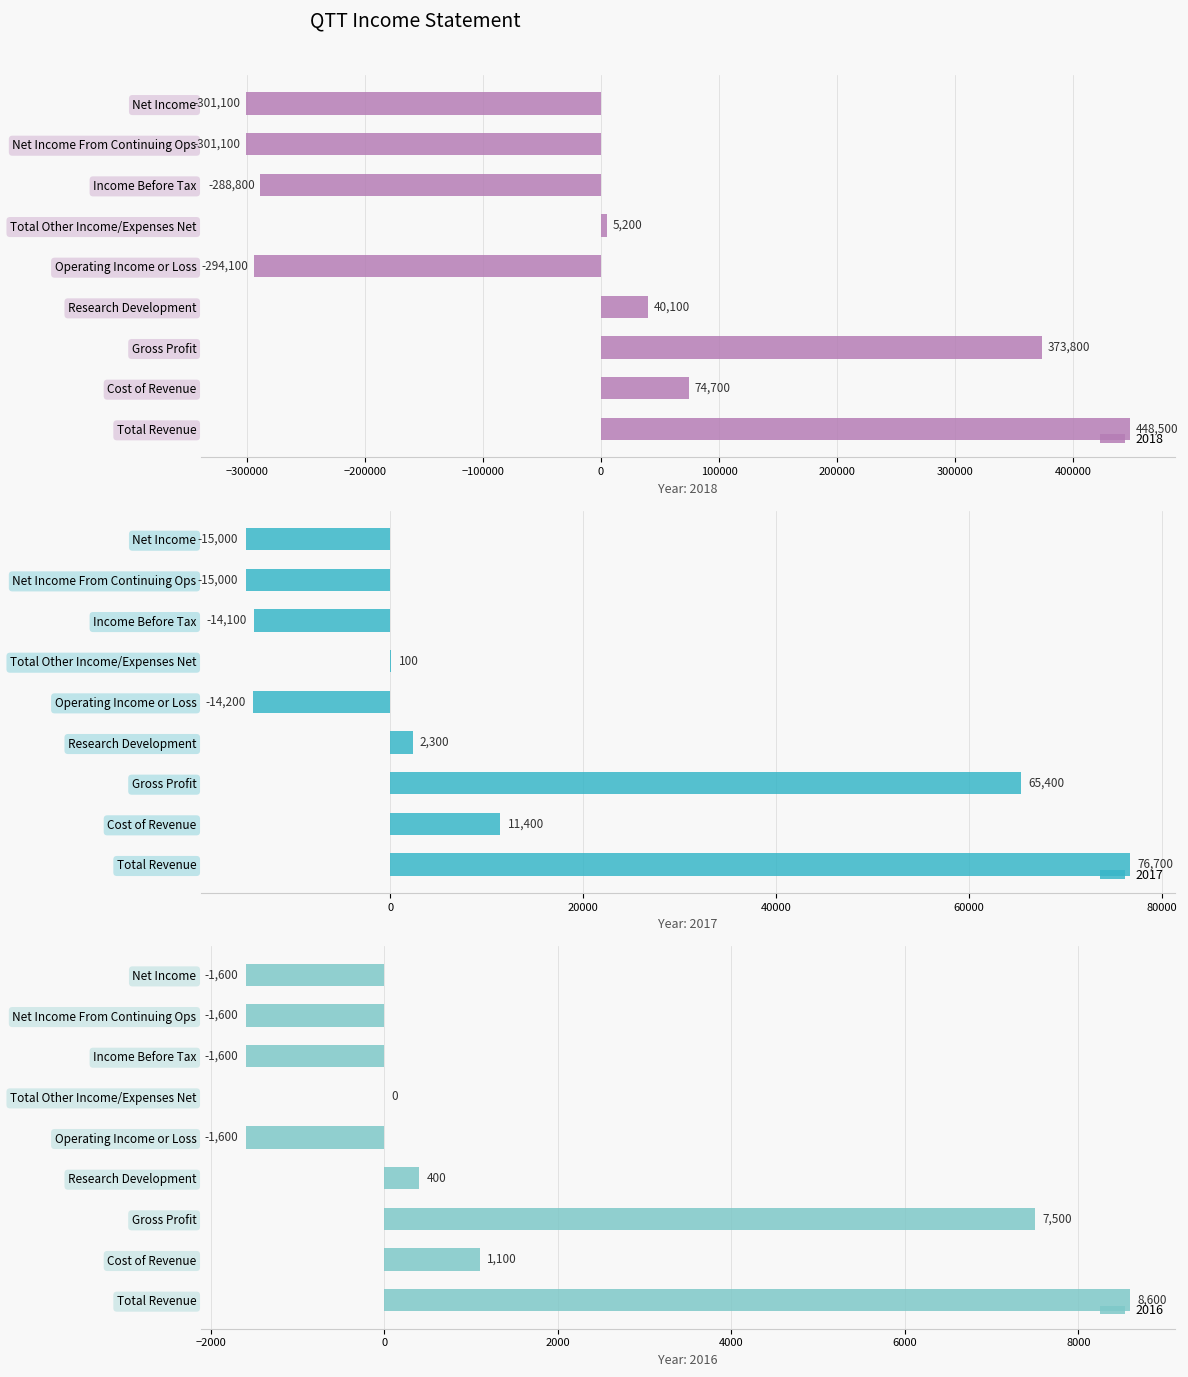

At how many categories does at least one series exceed -240558?

9